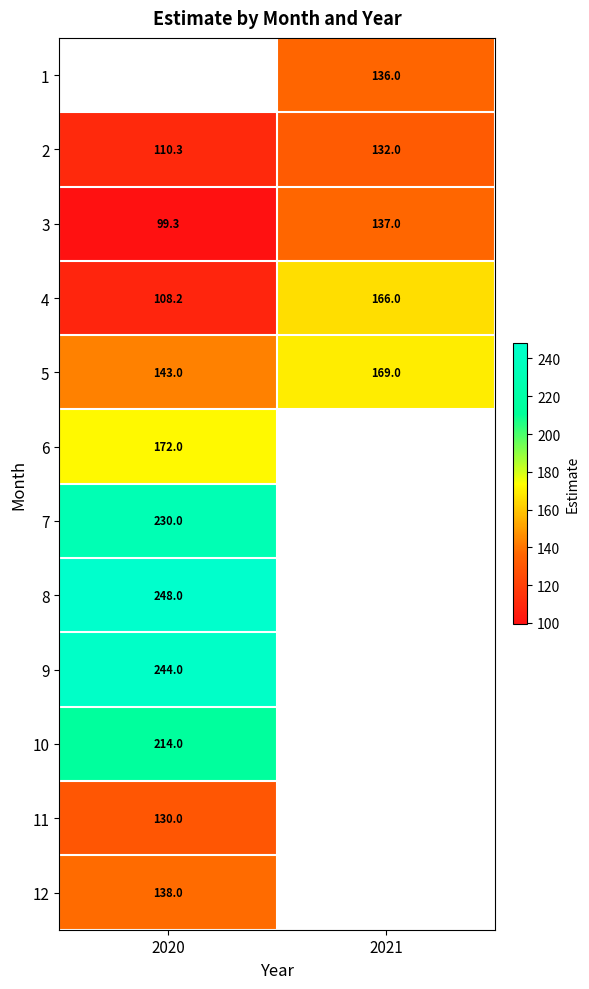

Between 2020 and 2021, which is larger?

2021